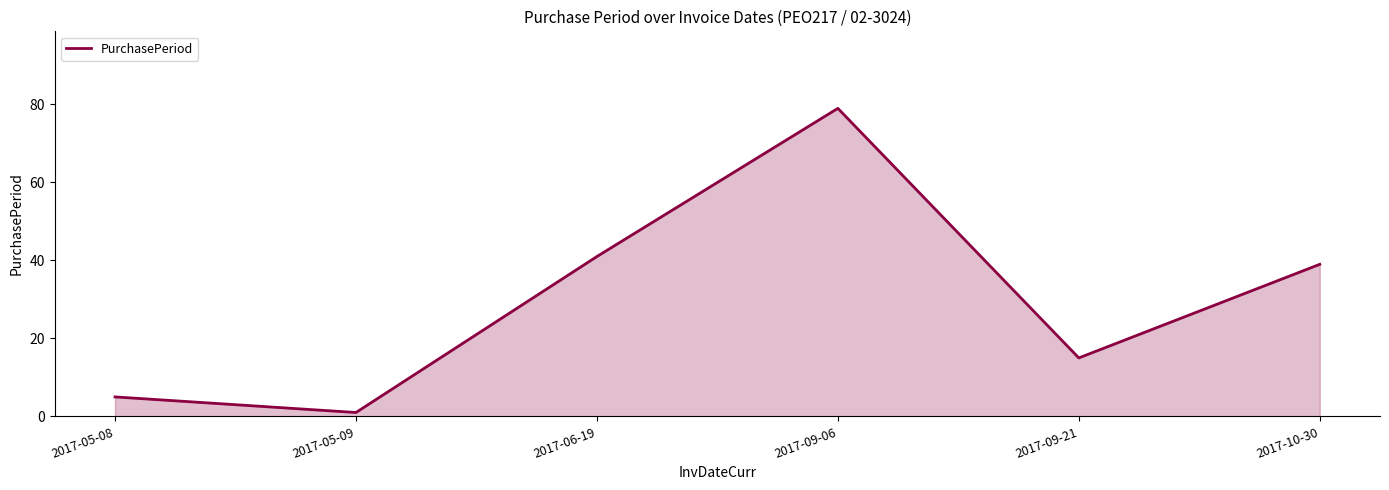

What position from the left is 2017-09-21?

5